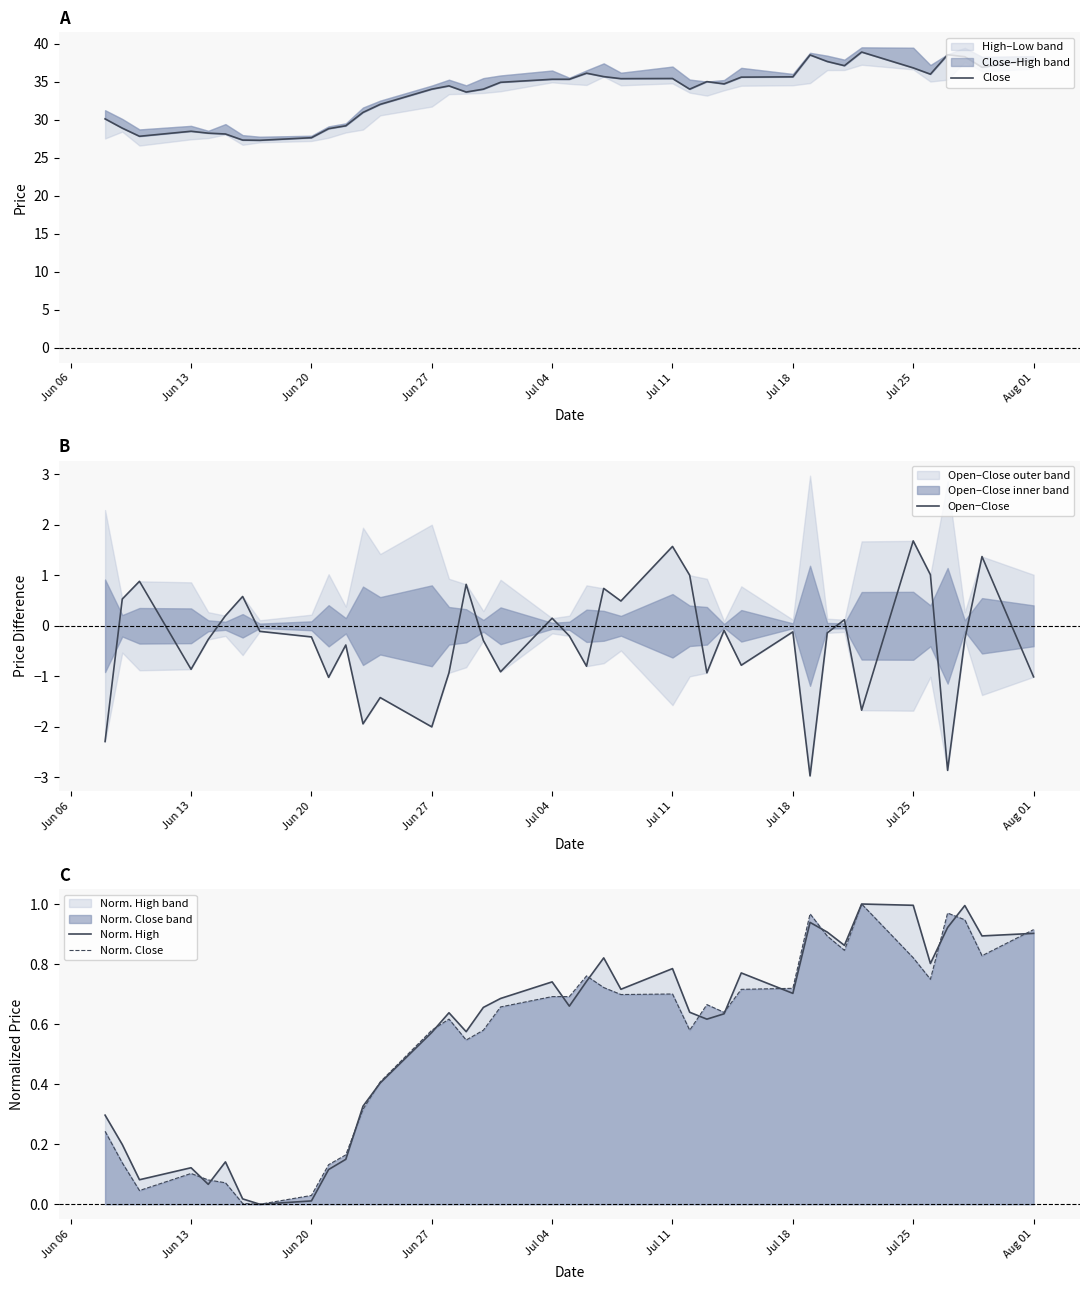

How many intersections are there between Norm. High and Norm. Close?

14